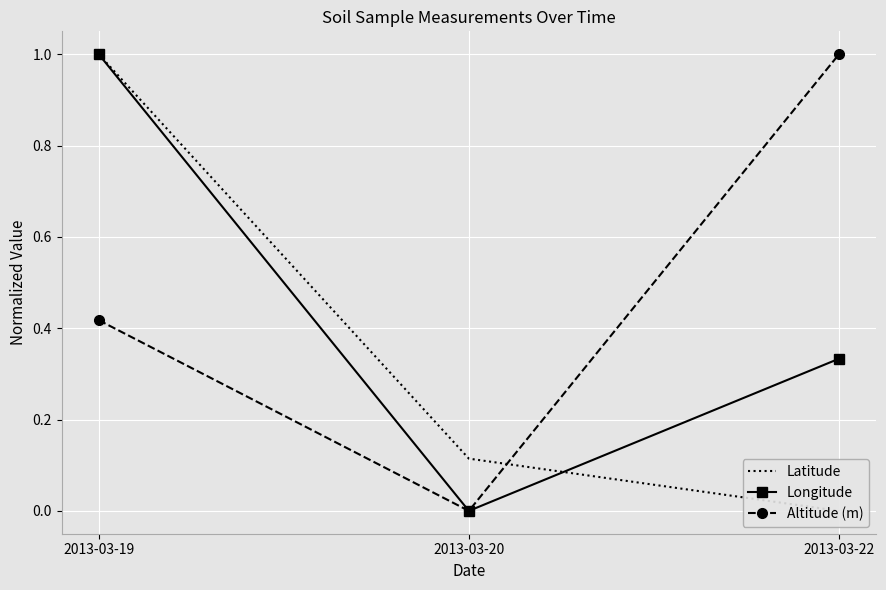

Which series has the largest range (max minus min)?

Latitude